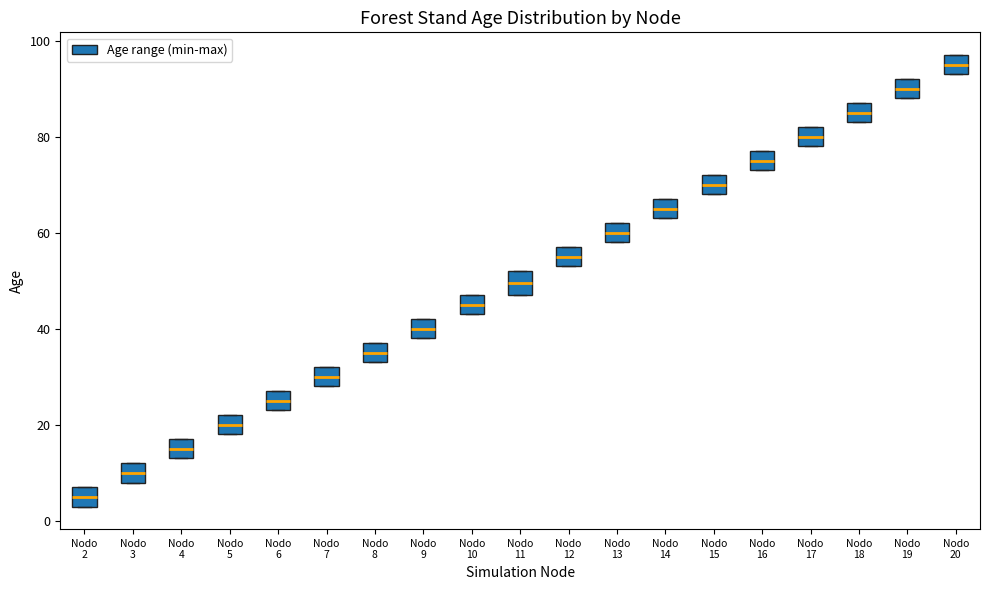

Where is the upper edge of the box for Nodo 11 on the y-axis? The values are not printed on the chart, so give them approximately, as read against the axis.

52